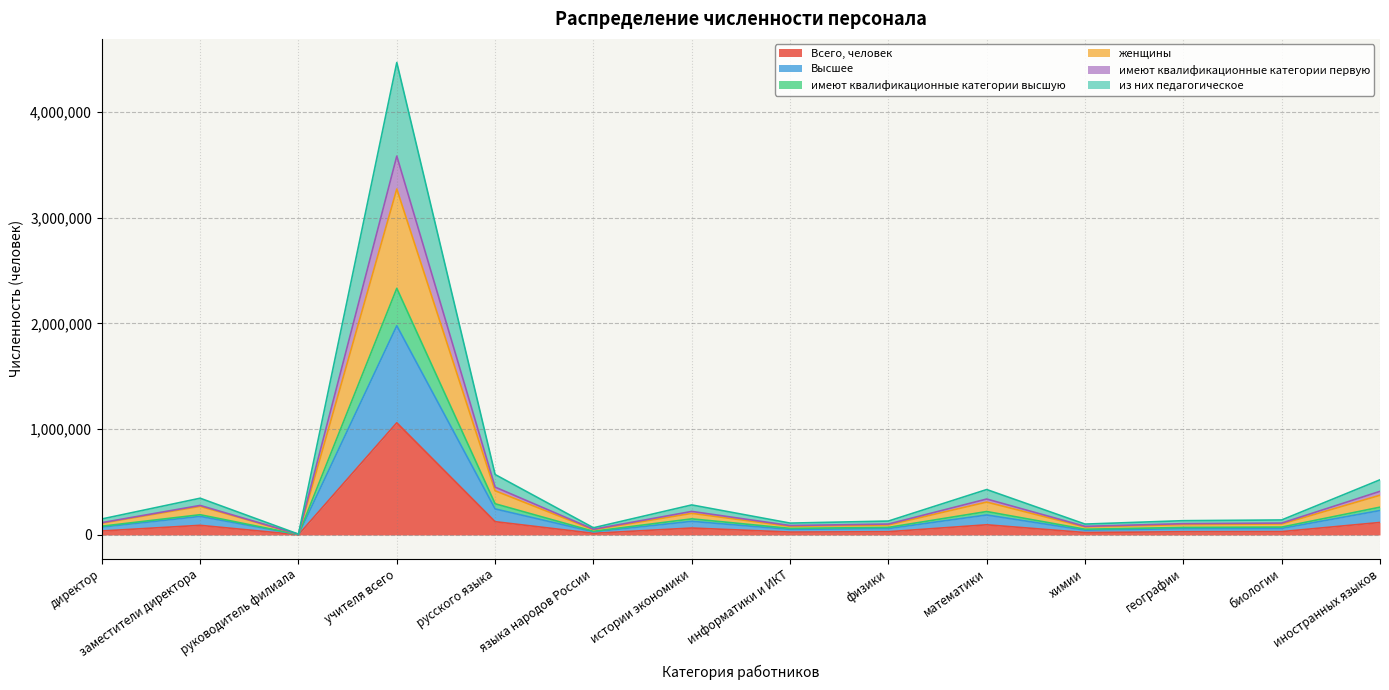

At which category is the sum across all series the highest?

учителя всего